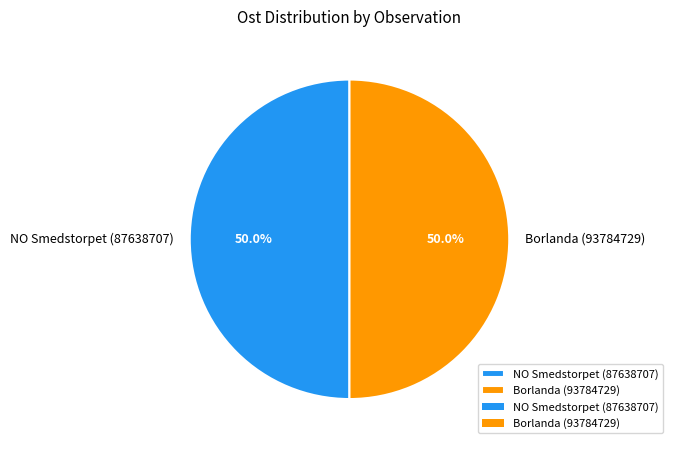

Approximately how many times larger is the value at Borlanda (93784729) compared to NO Smedstorpet (87638707)?

1.0